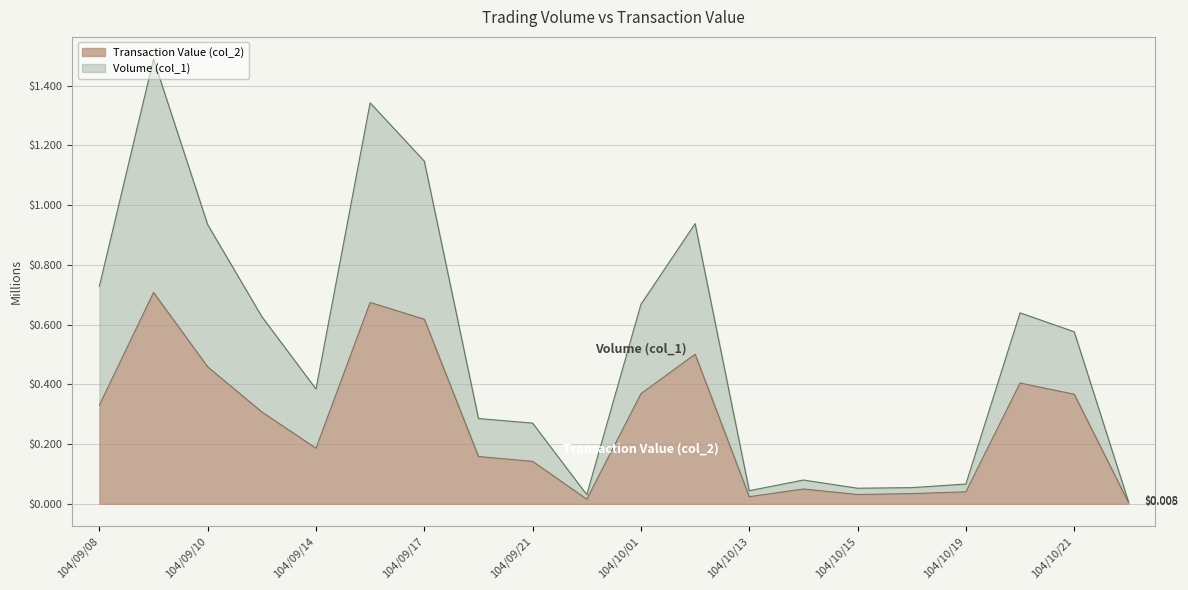

Reading left to right, what are all the values shown in this chart?

Volume (col_1): 104/09/08=0.7	104/09/09=1.5	104/09/10=0.9	104/09/11=0.6	104/09/14=0.4	104/09/16=1.3	104/09/17=1.1	104/09/18=0.3	104/09/21=0.3	104/09/25=0.0	104/10/01=0.7	104/10/02=0.9	104/10/13=0.0	104/10/14=0.1	104/10/15=0.1	104/10/16=0.1	104/10/19=0.1	104/10/20=0.6	104/10/21=0.6	104/10/22=0.0
Transaction Value (col_2): 104/09/08=0.3	104/09/09=0.7	104/09/10=0.5	104/09/11=0.3	104/09/14=0.2	104/09/16=0.7	104/09/17=0.6	104/09/18=0.2	104/09/21=0.1	104/09/25=0.0	104/10/01=0.4	104/10/02=0.5	104/10/13=0.0	104/10/14=0.0	104/10/15=0.0	104/10/16=0.0	104/10/19=0.0	104/10/20=0.4	104/10/21=0.4	104/10/22=0.0